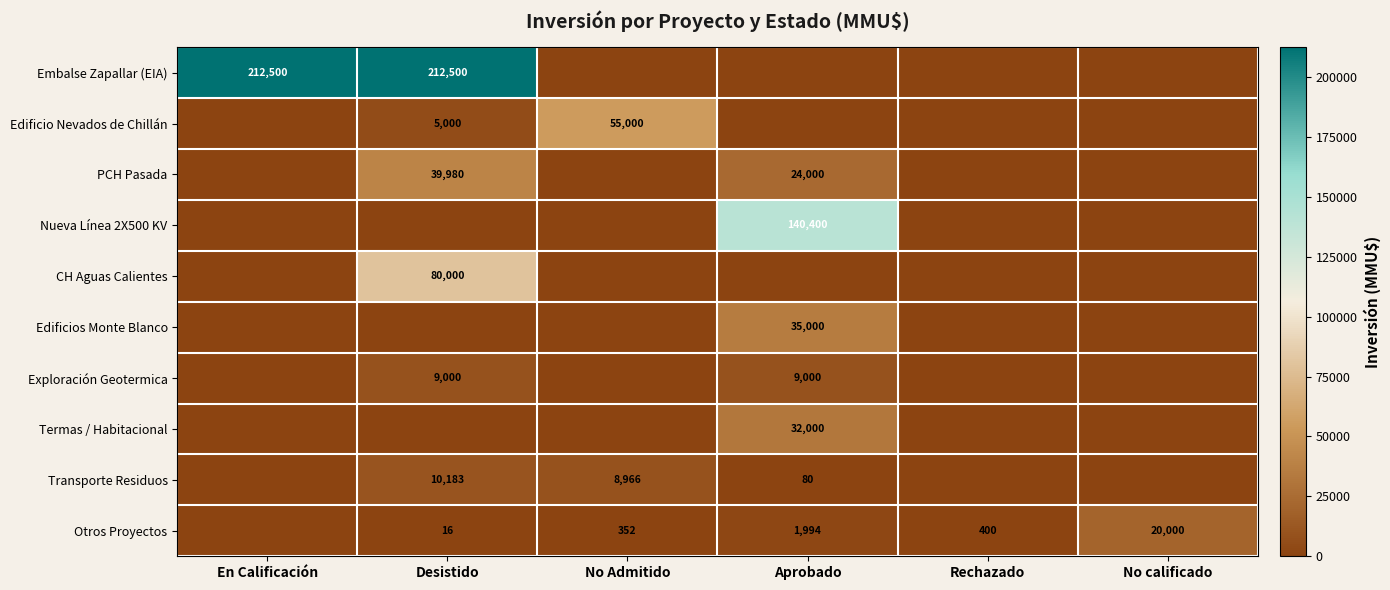

Is the value of Transporte Residuos at Desistido greater than the value of Embalse Zapallar (EIA) at En Calificación?

No